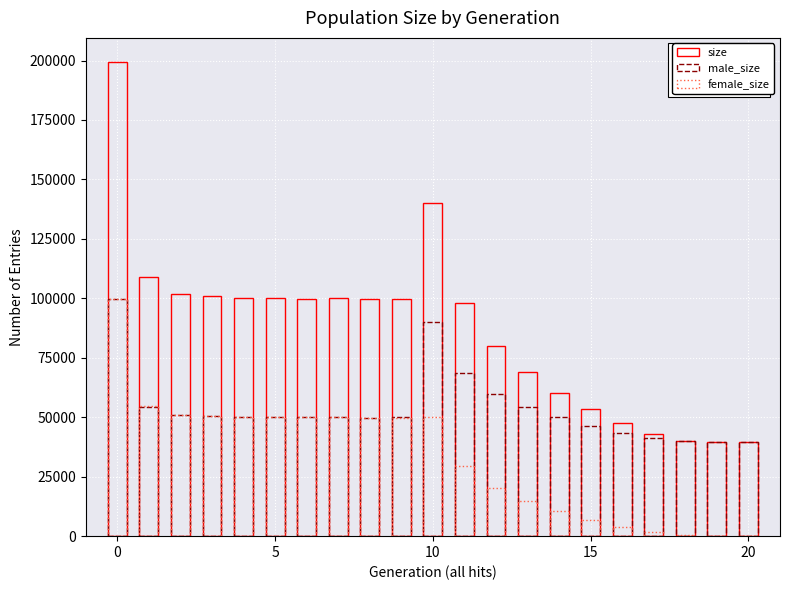

At which label does size reach its minimum?

20